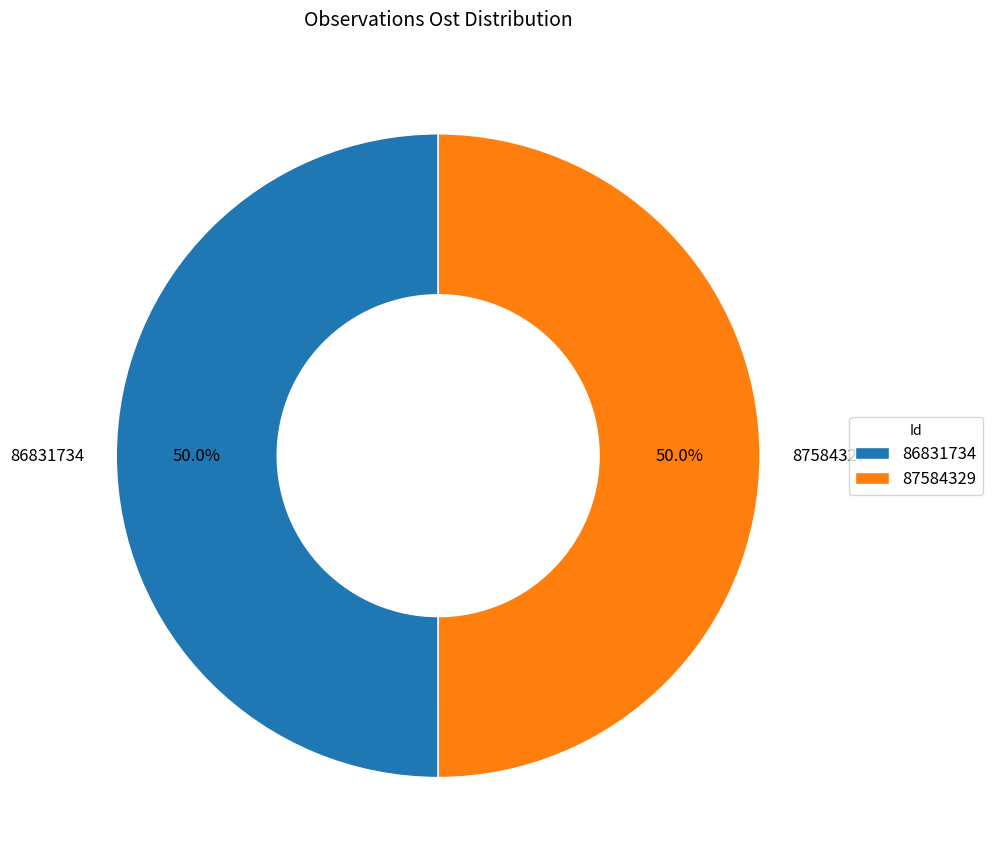

How many slices are in this pie chart?

2